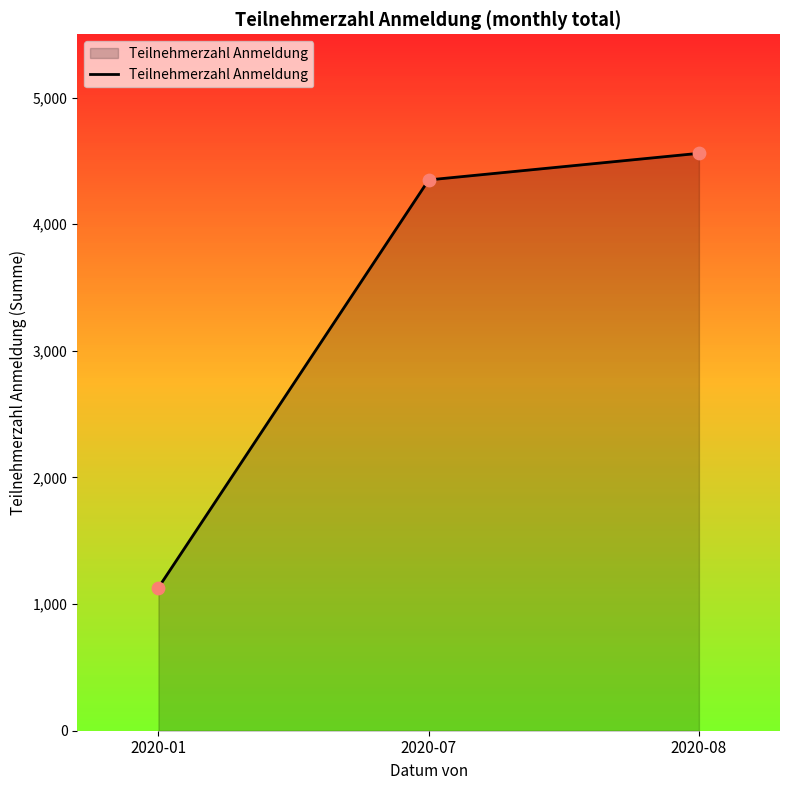

What is the ratio of the value at 2020-08 to the value at 2020-07?

1.0